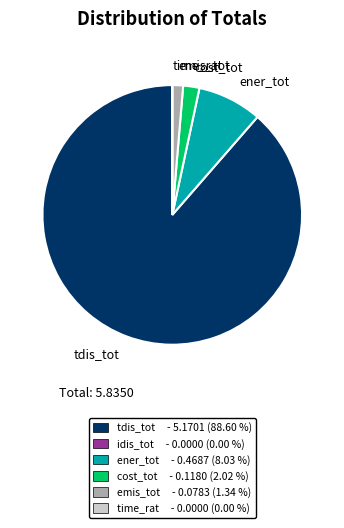

Is there any slice that represents more than half of the pie?

Yes